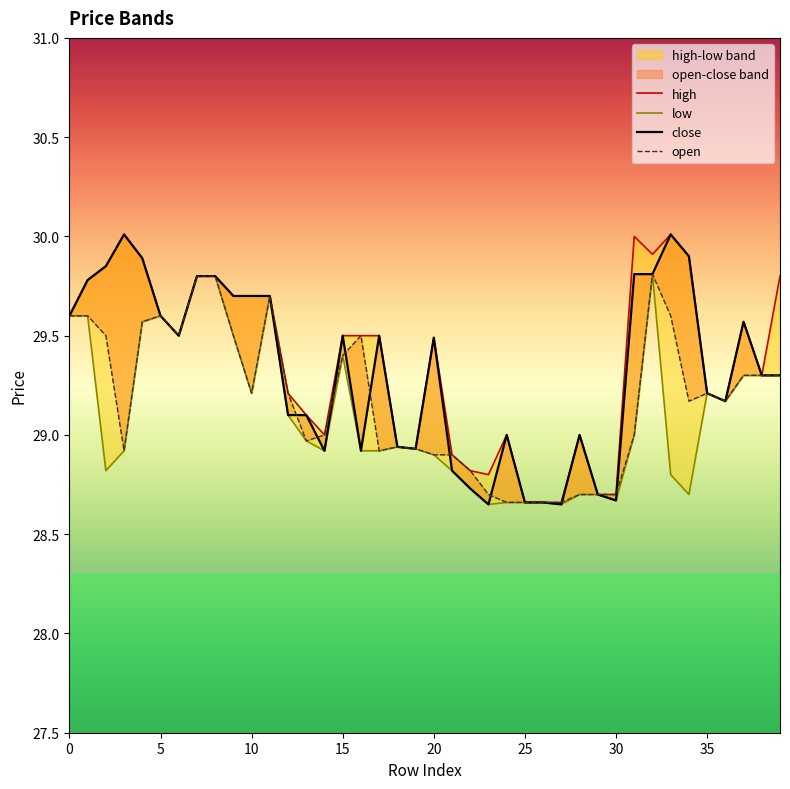

What is the value of the high point at the 28th from the left?

28.7